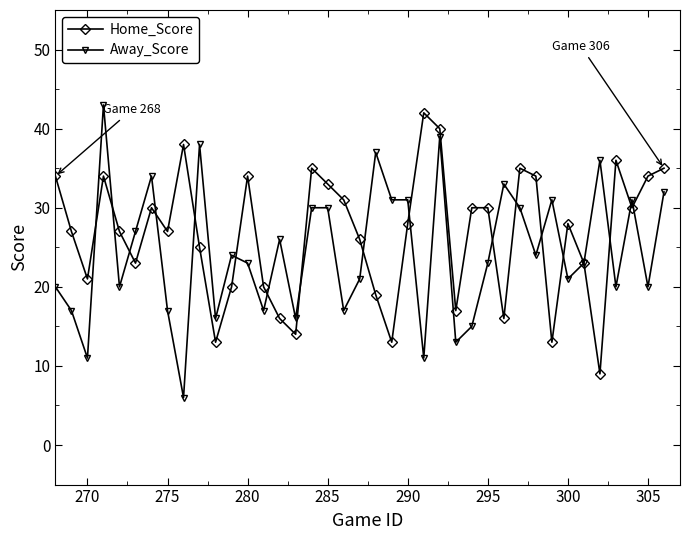

Does the chart display data point markers on the line(s)?

Yes